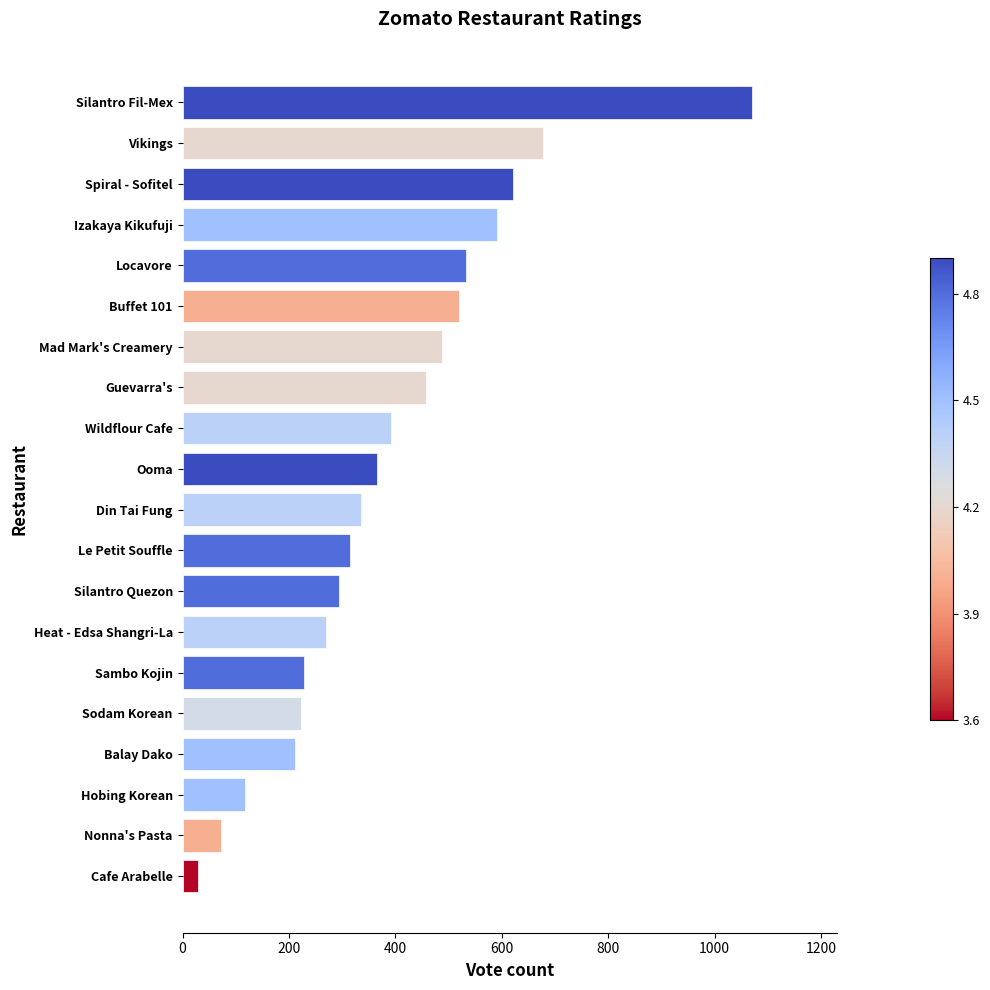

What is the greatest value displayed?

1070